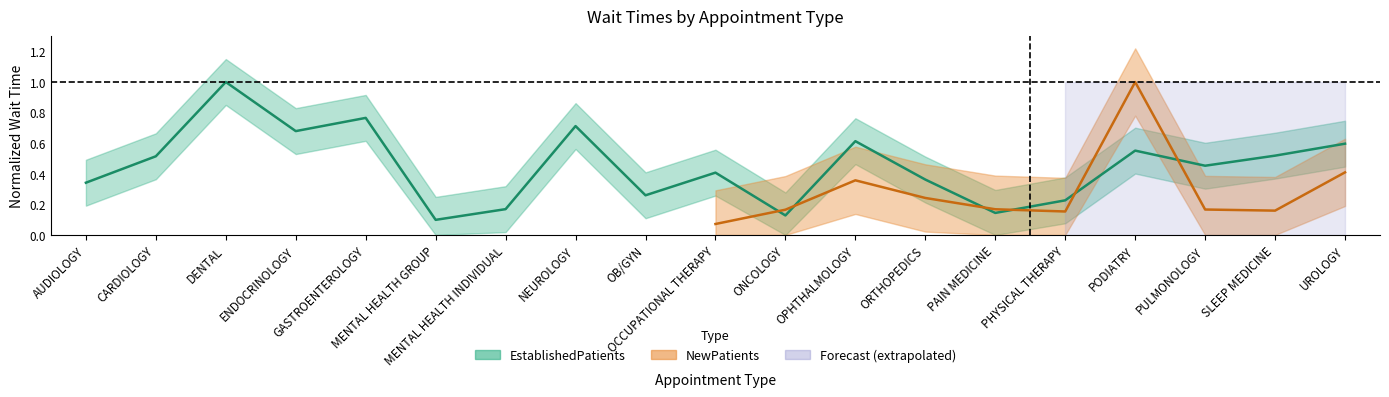

Is this an area chart (filled region under the line)?

No